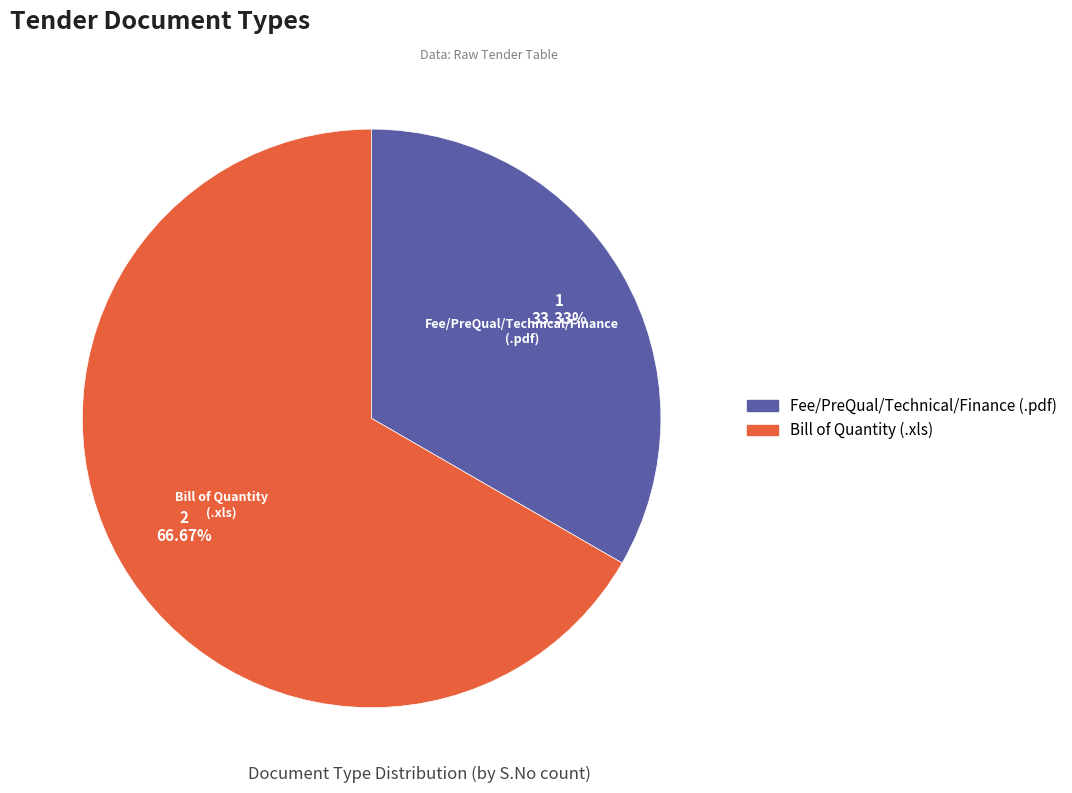

True or false: Bill of Quantity (.xls) accounts for 67% of the total.

True